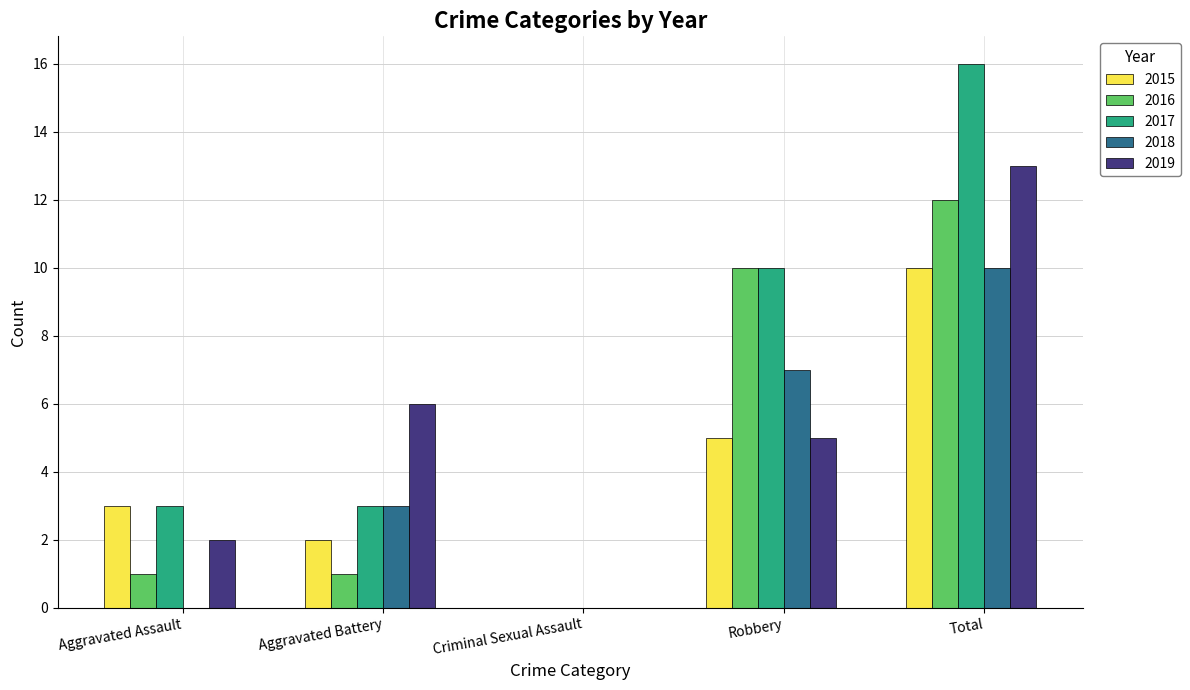

At which category is the sum across all series the highest?

Total